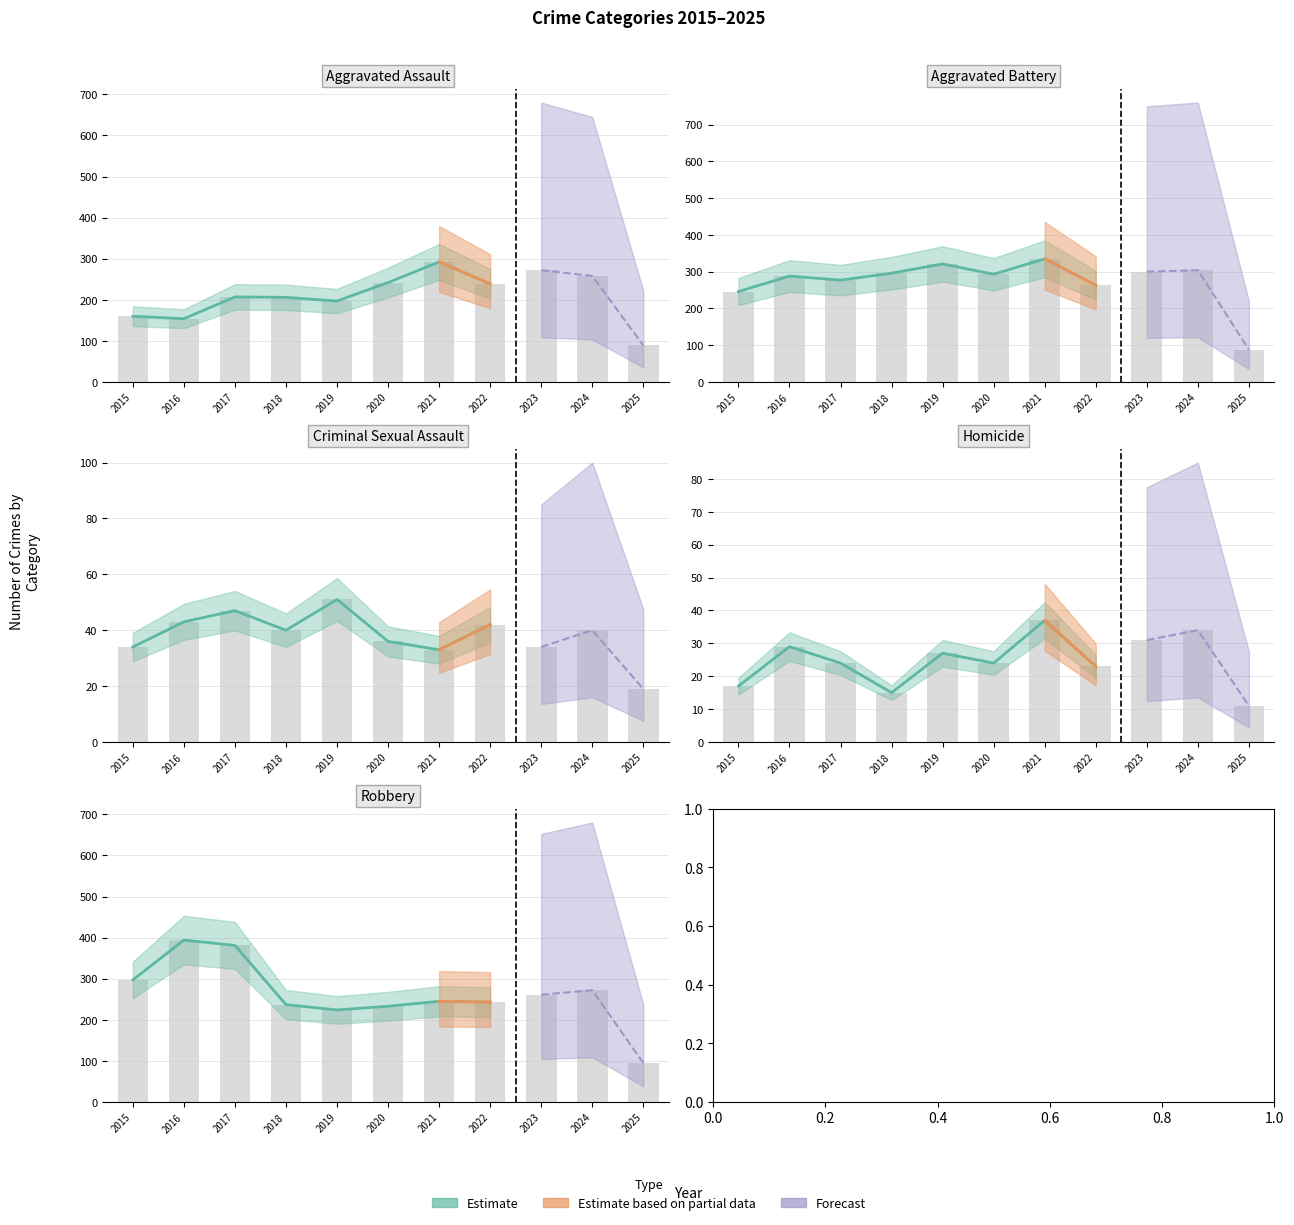

Reading left to right, list all the values displayed in this chart.

Aggravated Assault: 2015=160	2016=154	2017=207	2018=206	2019=197	2020=242	2021=292	2022=239	2023=272	2024=258	2025=89
Aggravated Battery: 2015=246	2016=288	2017=277	2018=296	2019=321	2020=293	2021=335	2022=263	2023=300	2024=304	2025=88
Criminal Sexual Assault: 2015=34	2016=43	2017=47	2018=40	2019=51	2020=36	2021=33	2022=42	2023=34	2024=40	2025=19
Homicide: 2015=17	2016=29	2017=24	2018=15	2019=27	2020=24	2021=37	2022=23	2023=31	2024=34	2025=11
Robbery: 2015=297	2016=394	2017=381	2018=237	2019=224	2020=233	2021=245	2022=243	2023=261	2024=272	2025=95